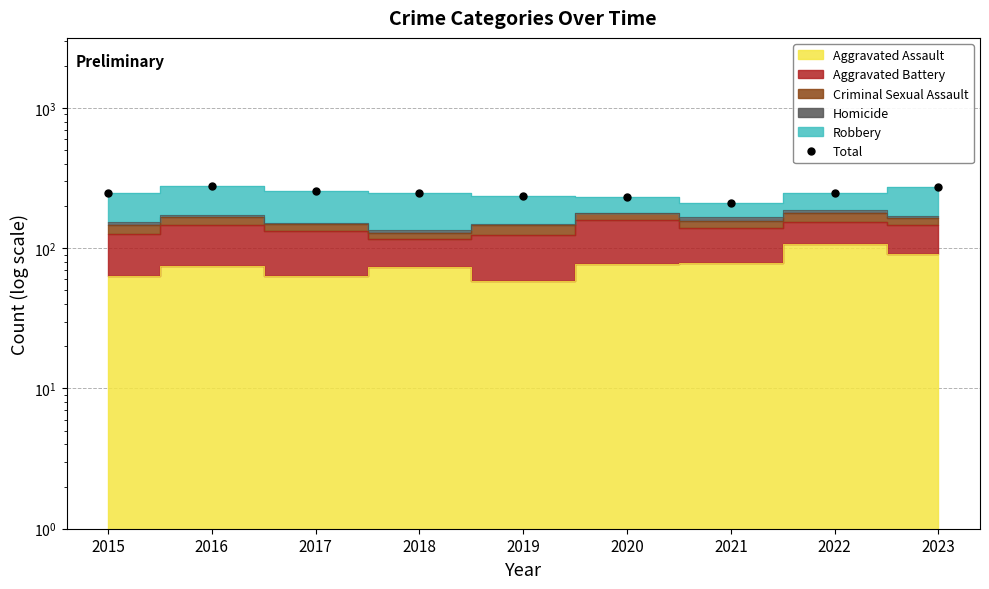

Where is the data nearest to the value 244?

2018